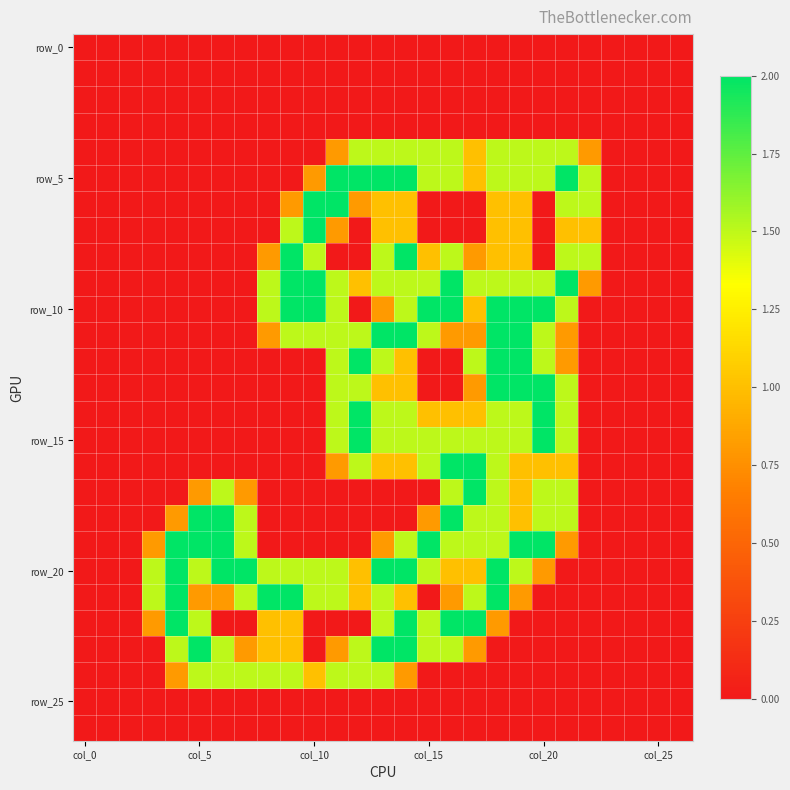

At which category is the sum across all series the highest?

18